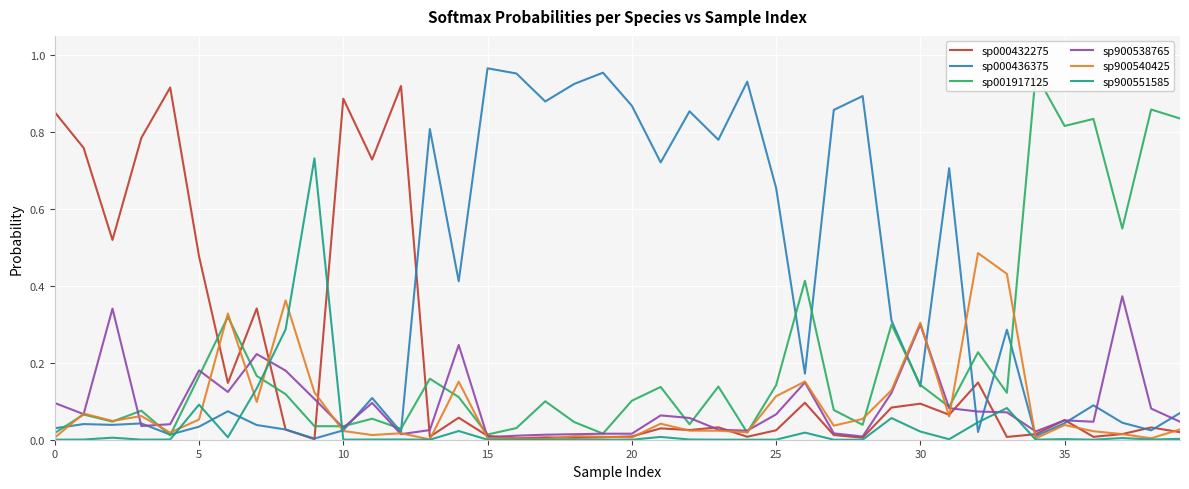

What is the value of the sp001917125 point at the 32nd from the left?

0.1